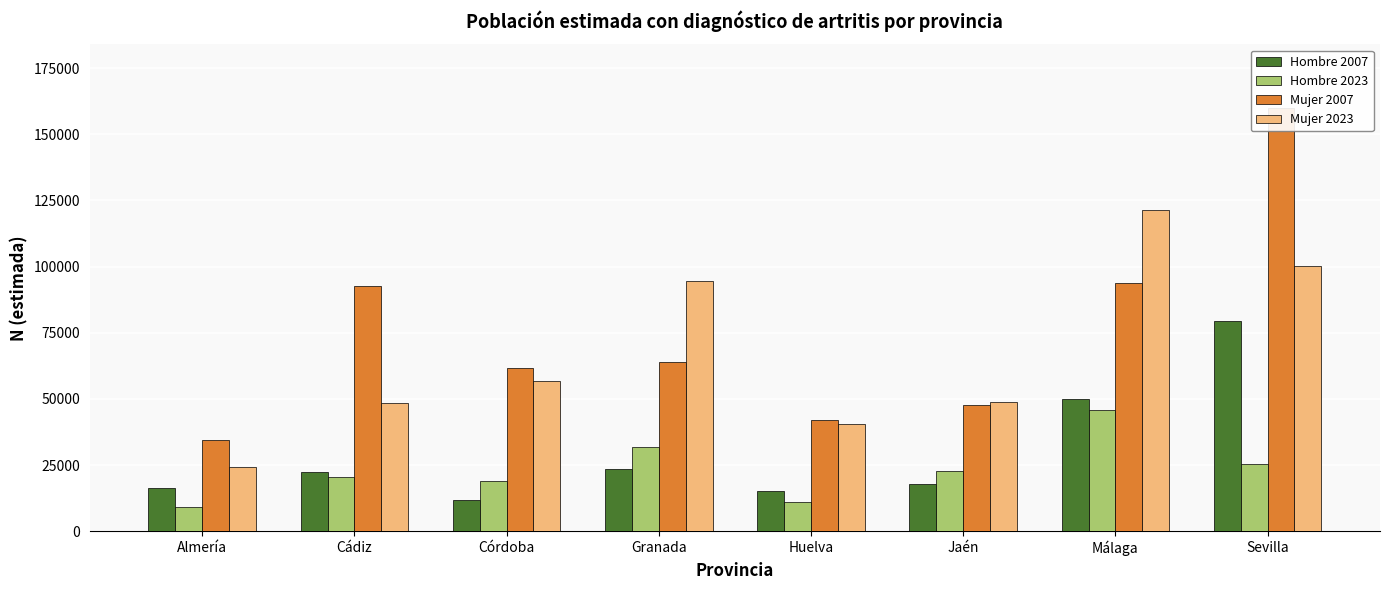

What is the difference between the maximum and second lowest values in the Mujer 2007 series?

117881